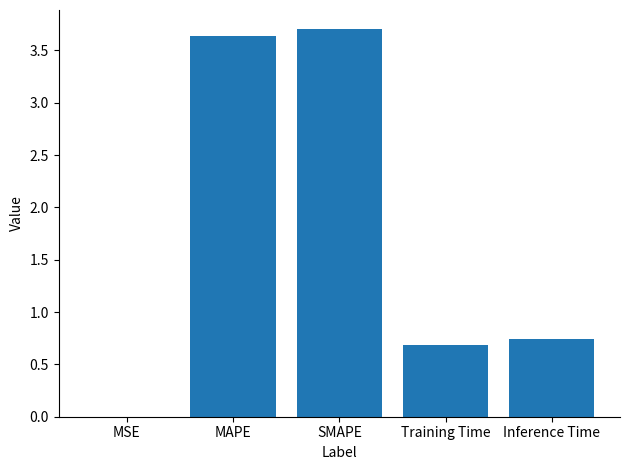

Which label corresponds to the largest value in the chart?

SMAPE